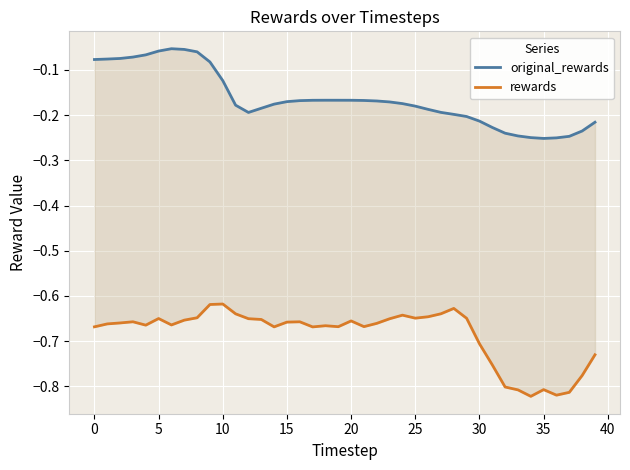

How many lines are shown in the chart?

2